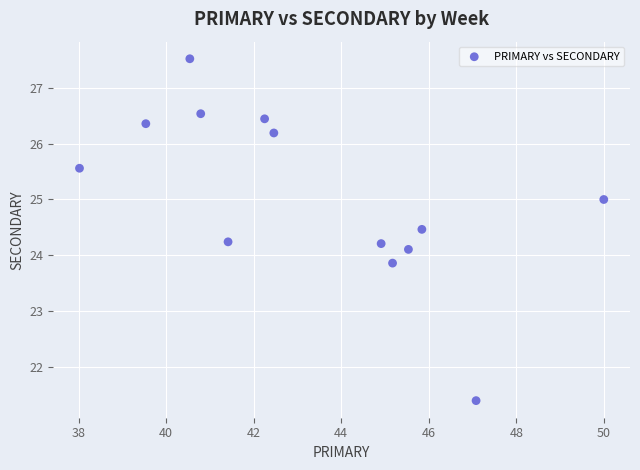

What is the range of Y values (max minus min)?

6.1